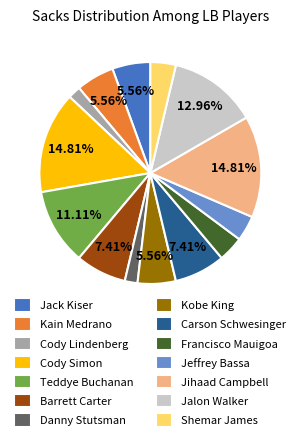

Which has a higher value, Shemar James or Carson Schwesinger?

Carson Schwesinger